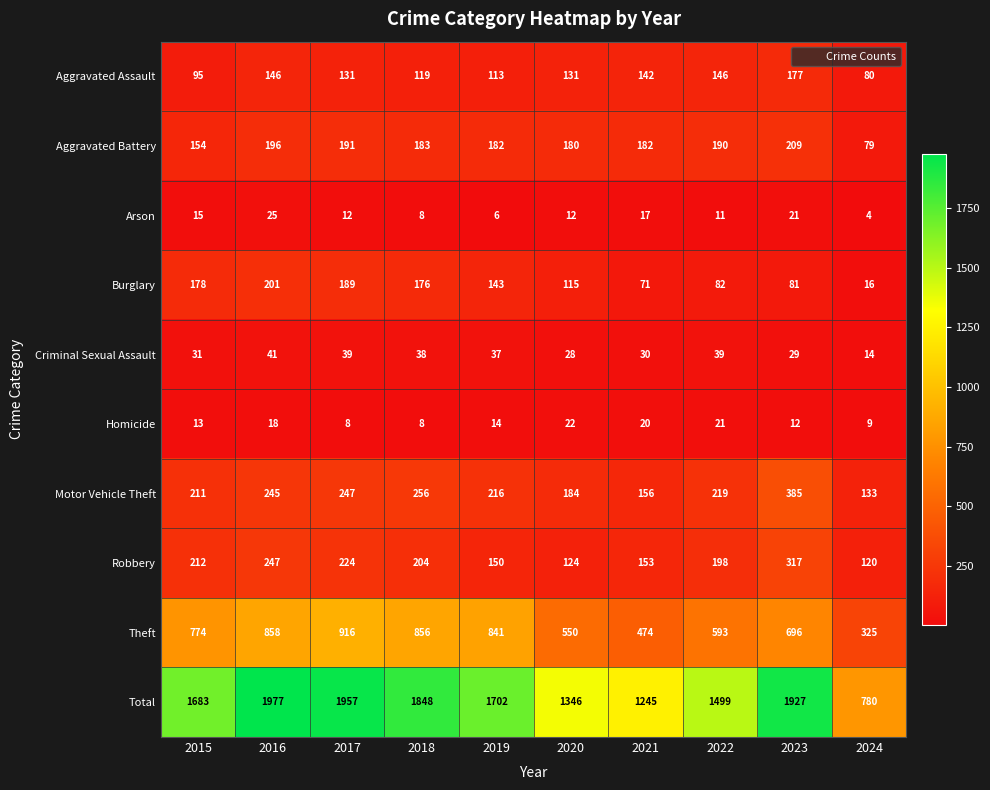

What is the difference between the Robbery values at 2017 and 2024?

104